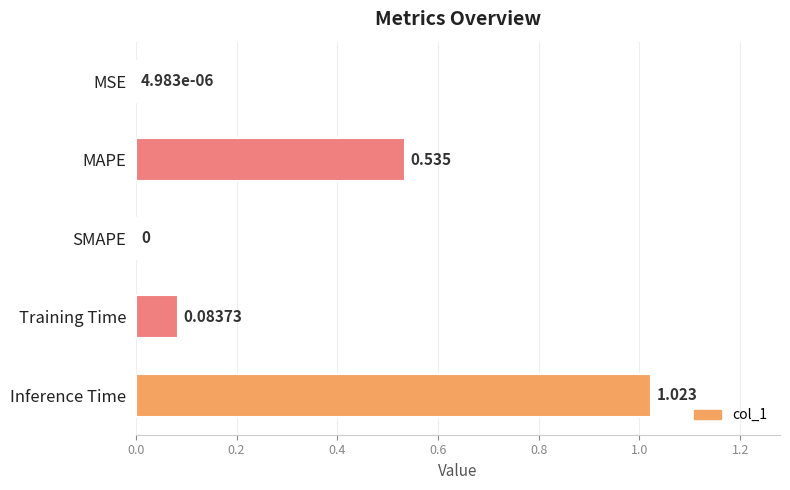

Between Training Time and MSE, which is larger?

Training Time